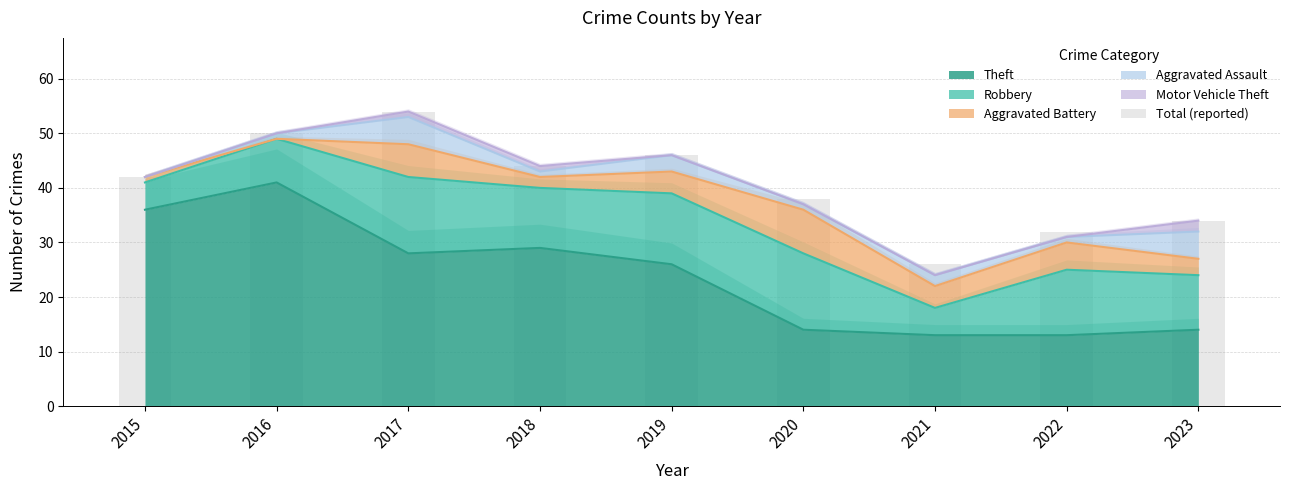

What is the minimum value shown in the chart?

26